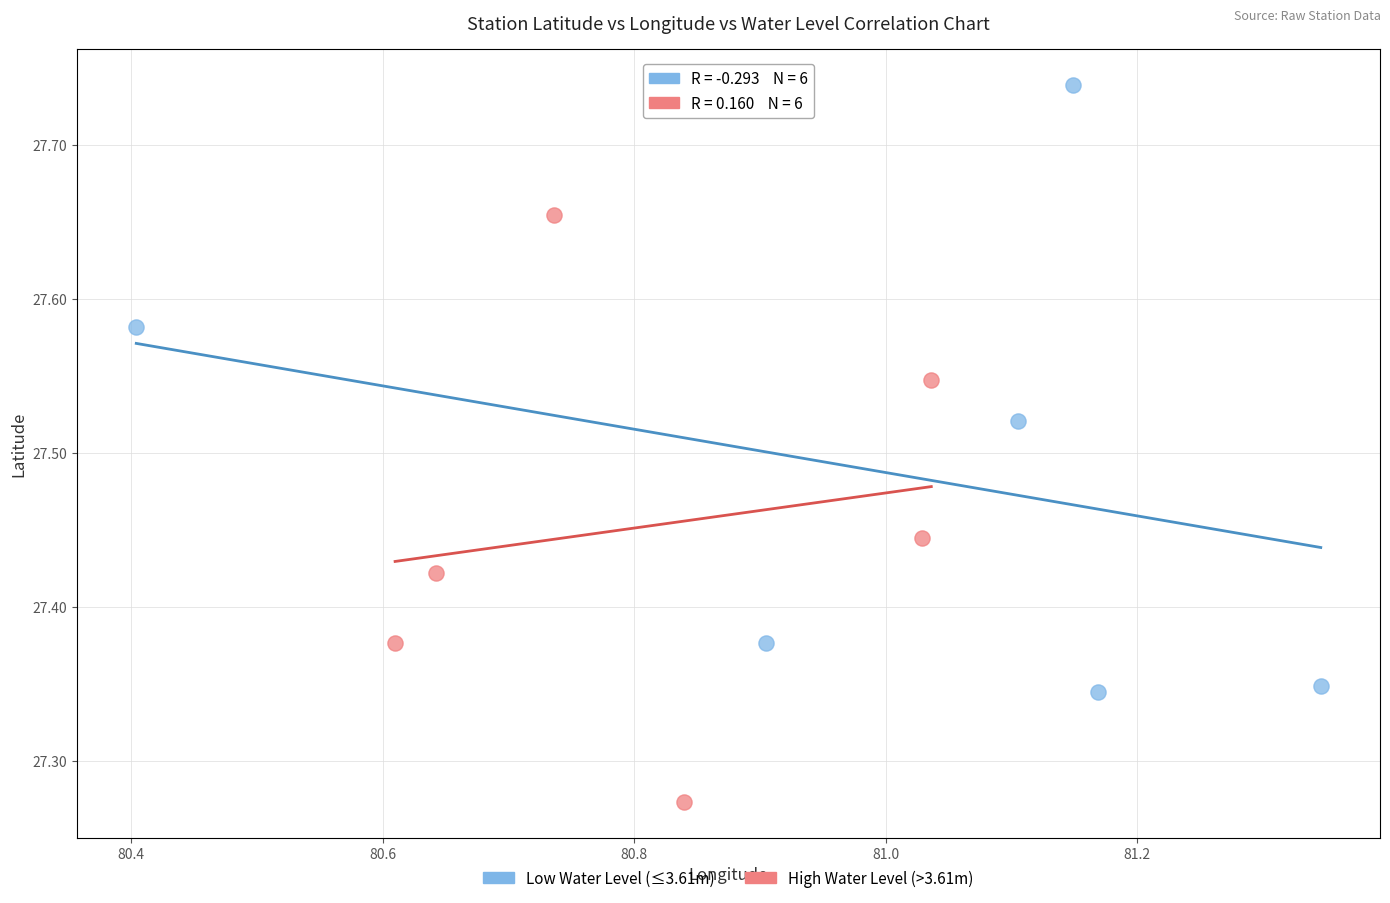

Which series has the widest spread of Y values?

Low Water Level (≤3.61m)